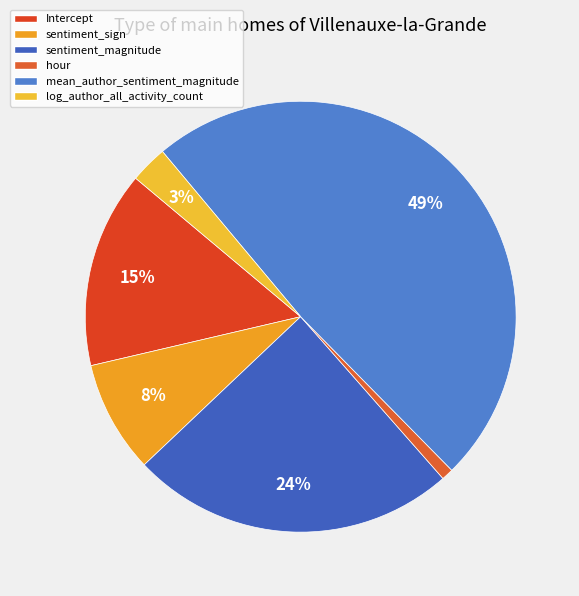

To the nearest percent, what percentage of the pie is hour?

1%